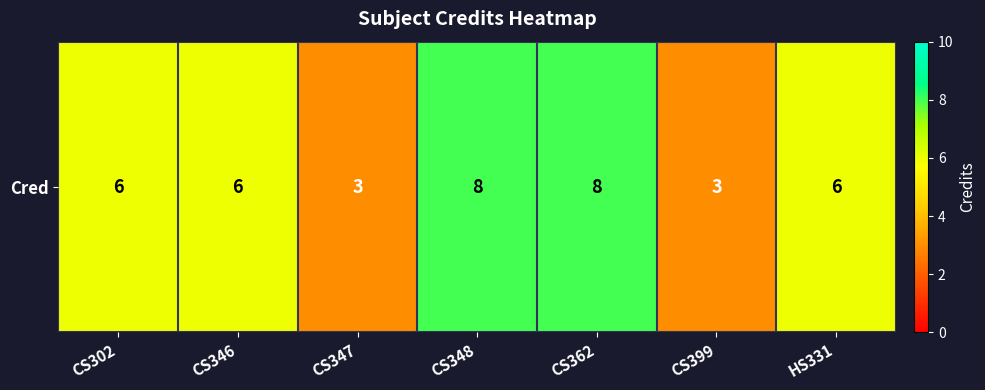

List the labels in order of value, smallest first.

CS347, CS399, CS302, CS346, HS331, CS348, CS362